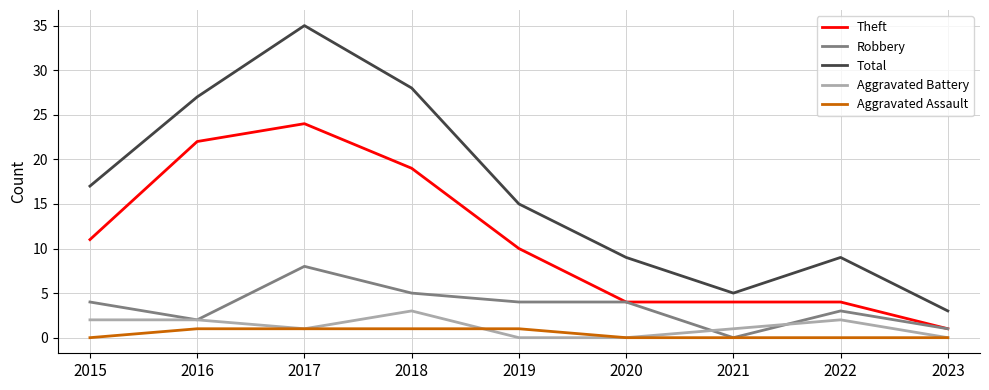

Is it true that Theft equals 2 at 2020?

False